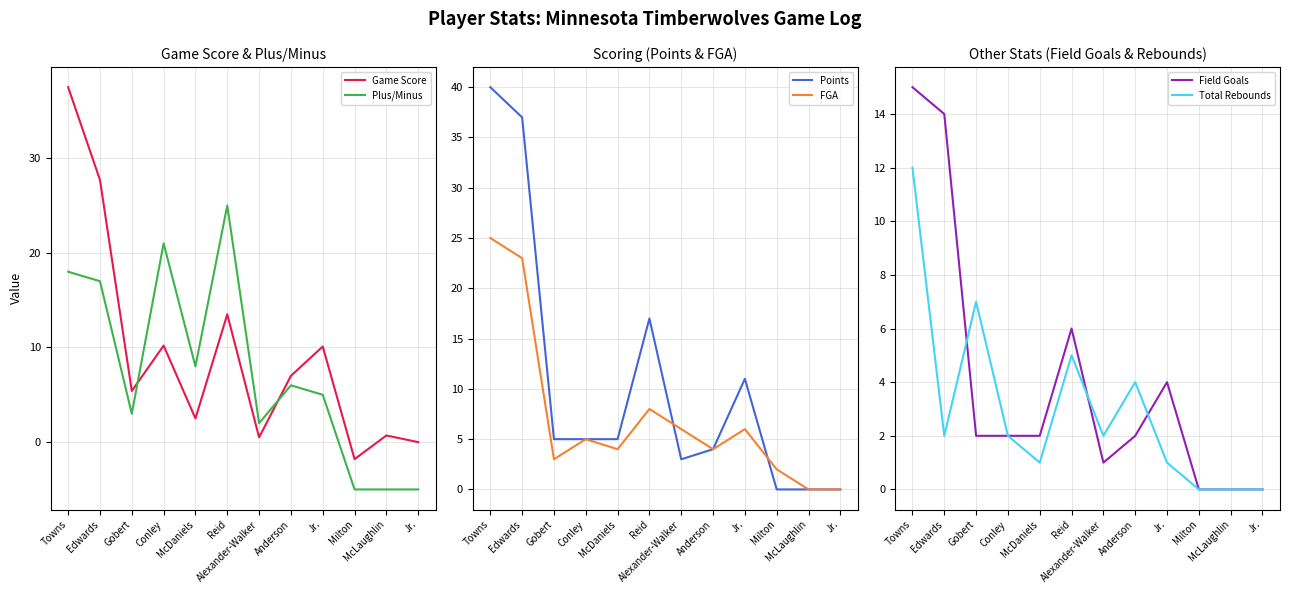

Reading left to right, transcribe all the data shown in this chart.

Game Score: 37.5	27.7	5.4	10.2	2.5	13.5	0.5	7.0	10.1	-1.8	0.7	0.0
Plus/Minus: 18.0	17.0	3.0	21.0	8.0	25.0	2.0	6.0	5.0	-5.0	-5.0	-5.0
Points: 40.0	37.0	5.0	5.0	5.0	17.0	3.0	4.0	11.0	0.0	0.0	0.0
FGA: 25.0	23.0	3.0	5.0	4.0	8.0	6.0	4.0	6.0	2.0	0.0	0.0
Field Goals: 15.0	14.0	2.0	2.0	2.0	6.0	1.0	2.0	4.0	0.0	0.0	0.0
Total Rebounds: 12.0	2.0	7.0	2.0	1.0	5.0	2.0	4.0	1.0	0.0	0.0	0.0